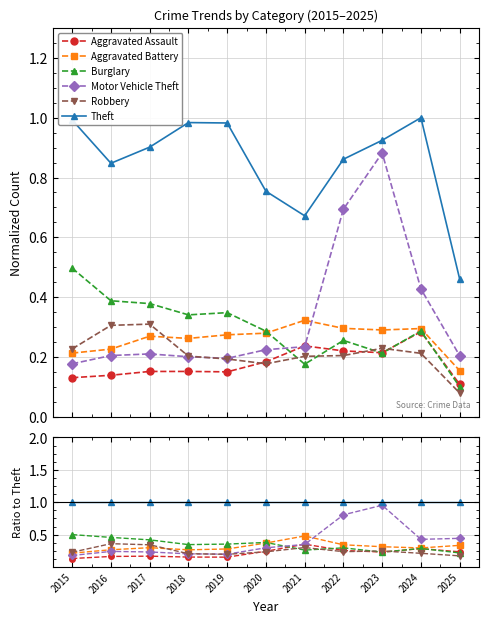

Is the value of Aggravated Battery at 2024 greater than the value of Robbery at 2015?

Yes